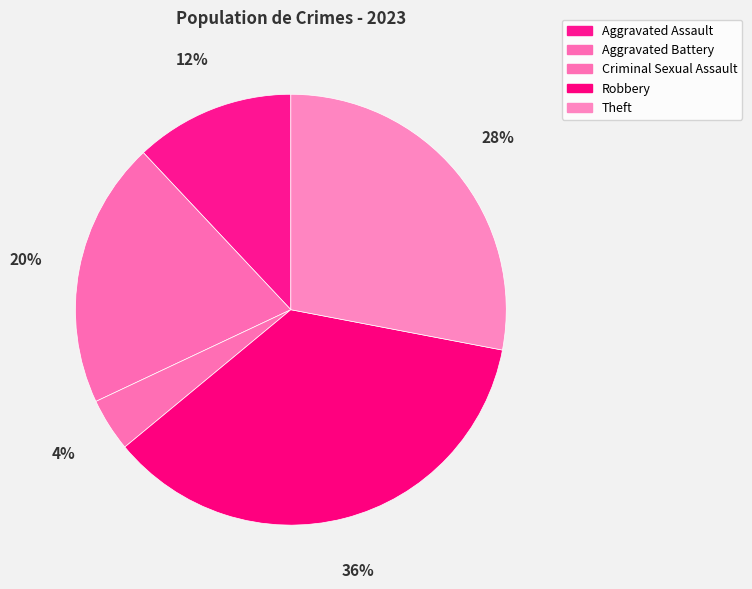

Which slice is the smallest?

Criminal Sexual Assault